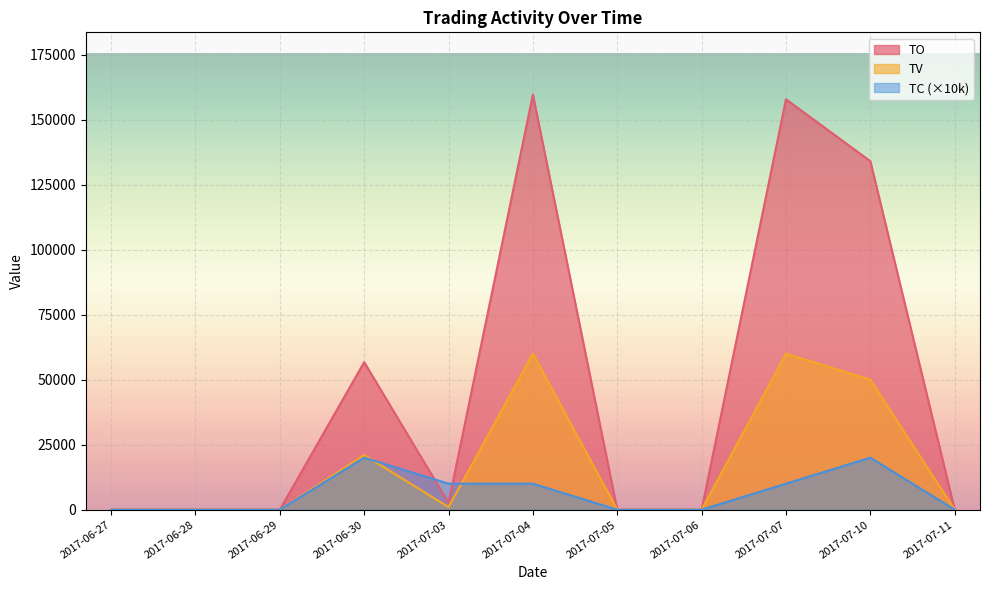

How many categories are shown in the chart?

11